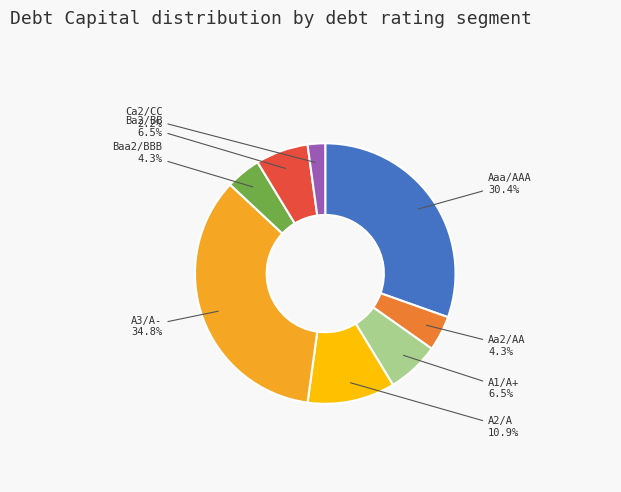

Is there a majority slice in this chart?

No